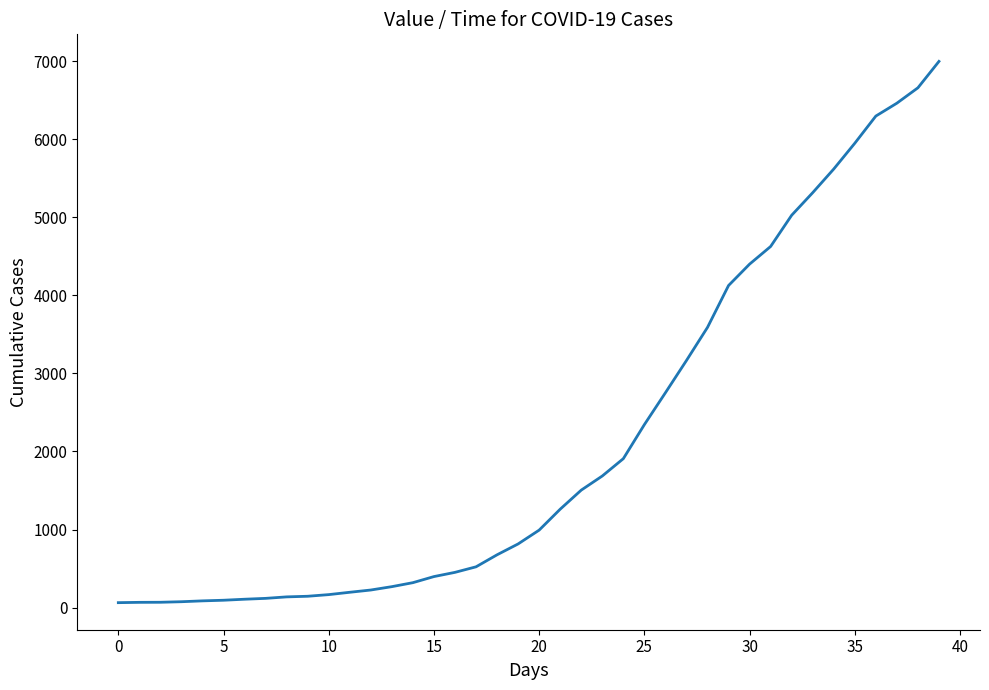

What is the difference between the maximum and minimum values?

6931